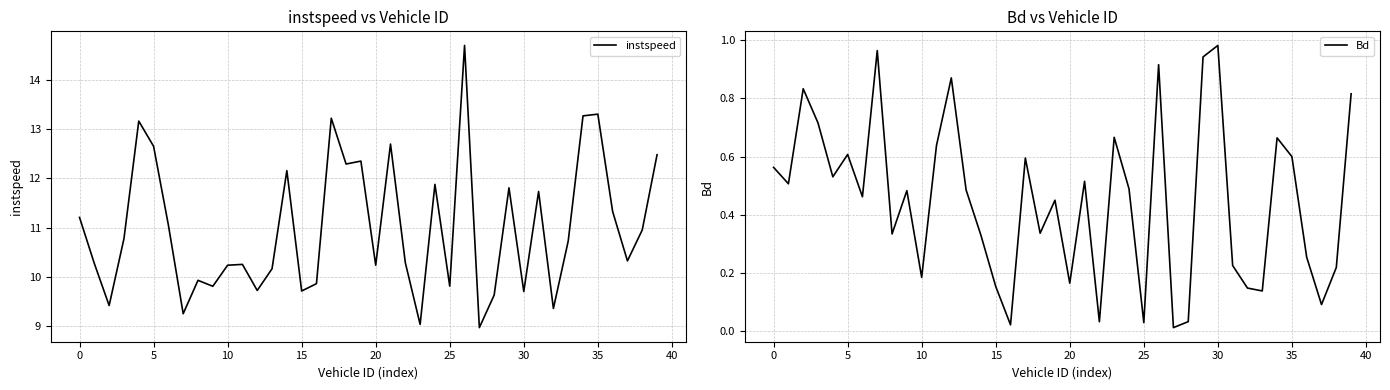

List the series in order of their overall mean, lowest first.

Bd, instspeed